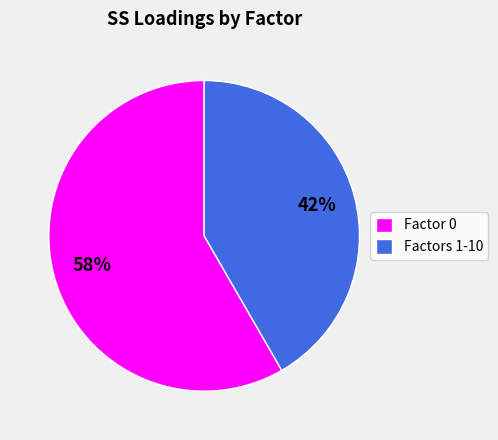

Do Factors 1-10 and Factor 0 together represent more than half of the pie?

Yes